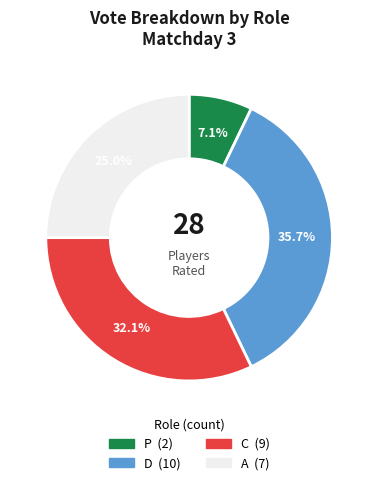

Is there any slice that represents more than half of the pie?

No